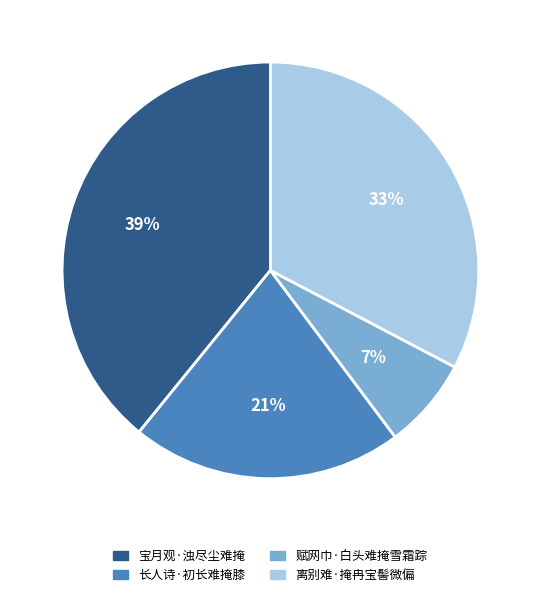

Combined, do 长人诗·初长难掩膝 and 赋网巾·白头难掩雪霜踪 account for over 50%?

No